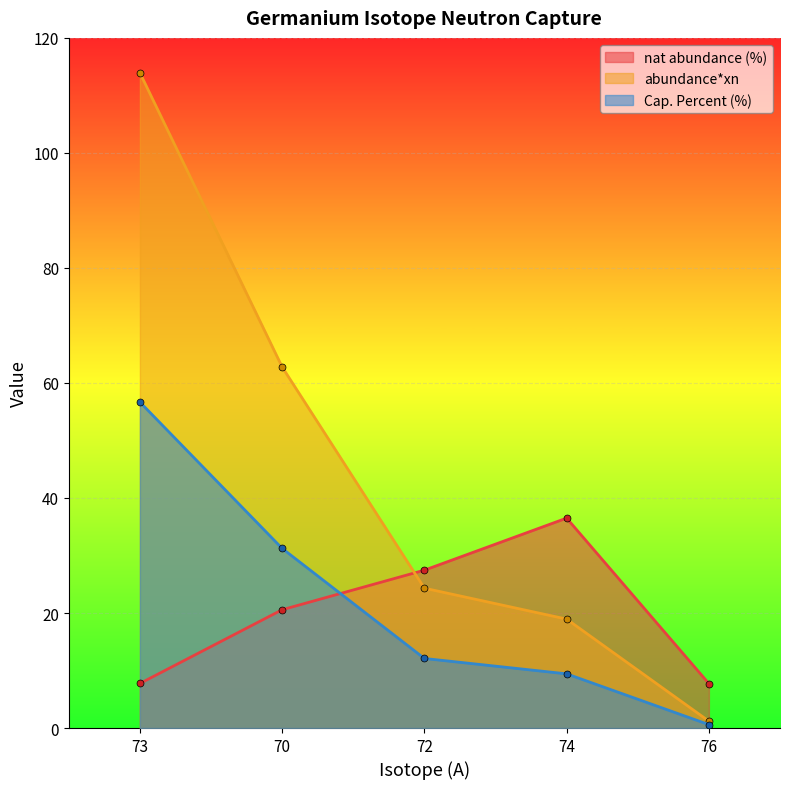

Reading right to left, list all the values displayed in this chart.

nat abundance (%): 76=7.7	74=36.5	72=27.4	70=20.6	73=7.8
abundance*xn: 76=1.2	74=18.9	72=24.3	70=62.8	73=113.9
Cap. Percent (%): 76=0.6	74=9.4	72=12.1	70=31.2	73=56.7